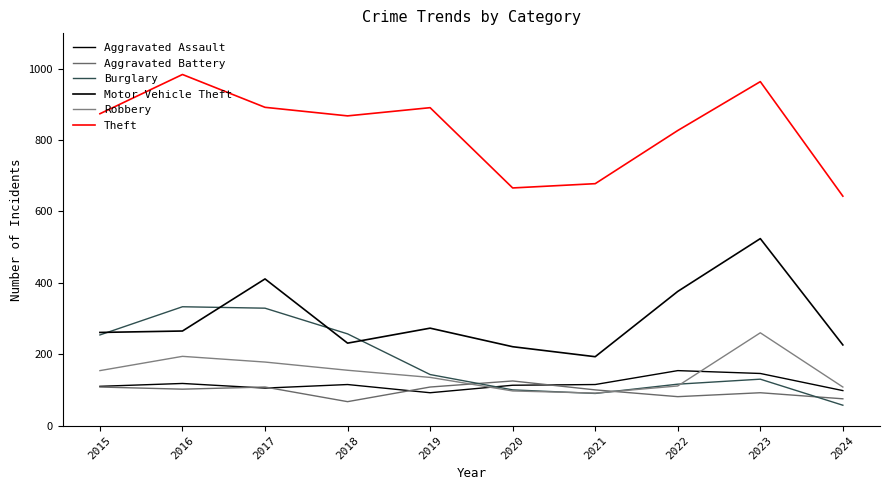

Is this an area chart (filled region under the line)?

No